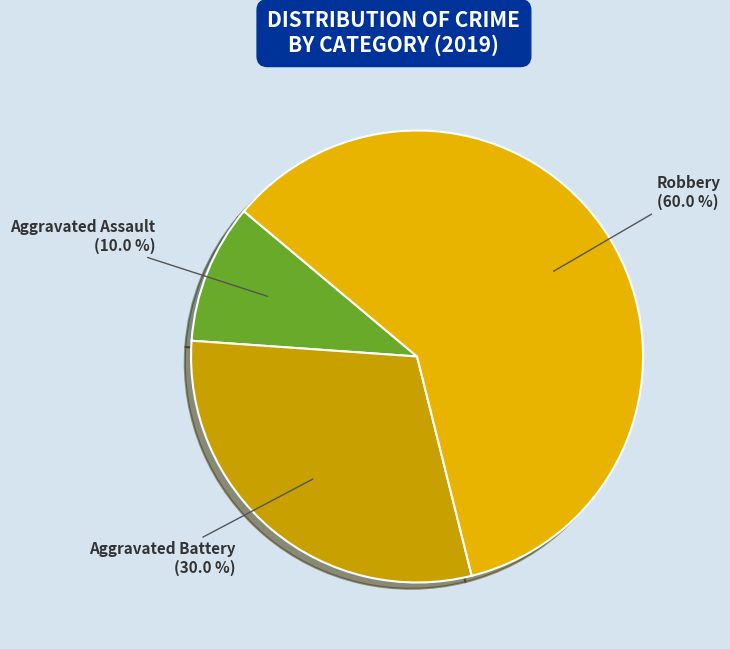

What portion of the pie excludes Robbery?

40.0%